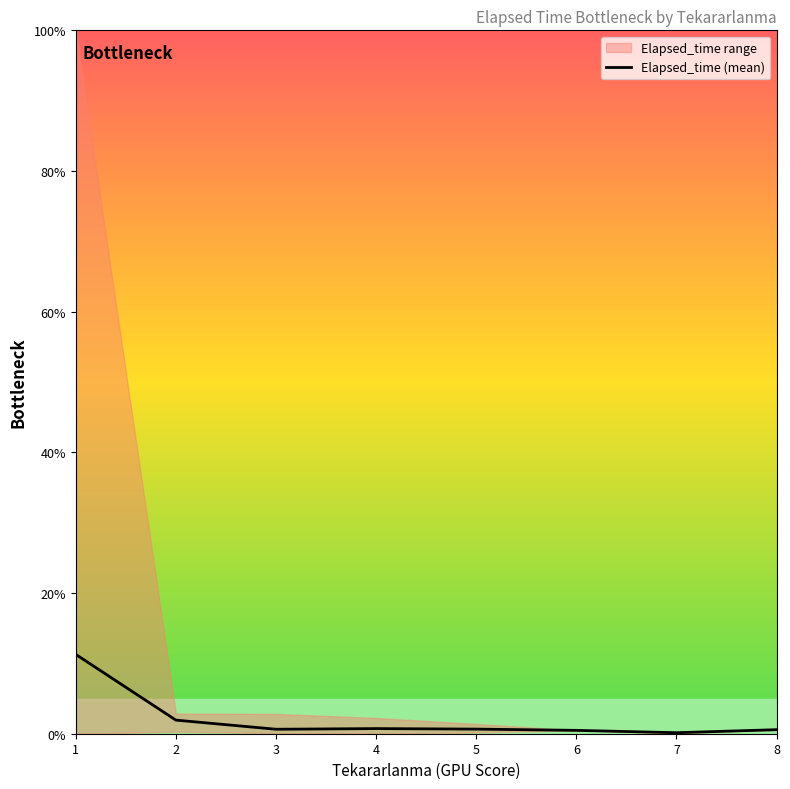

The value at 5 is 0.7. True or false?

True